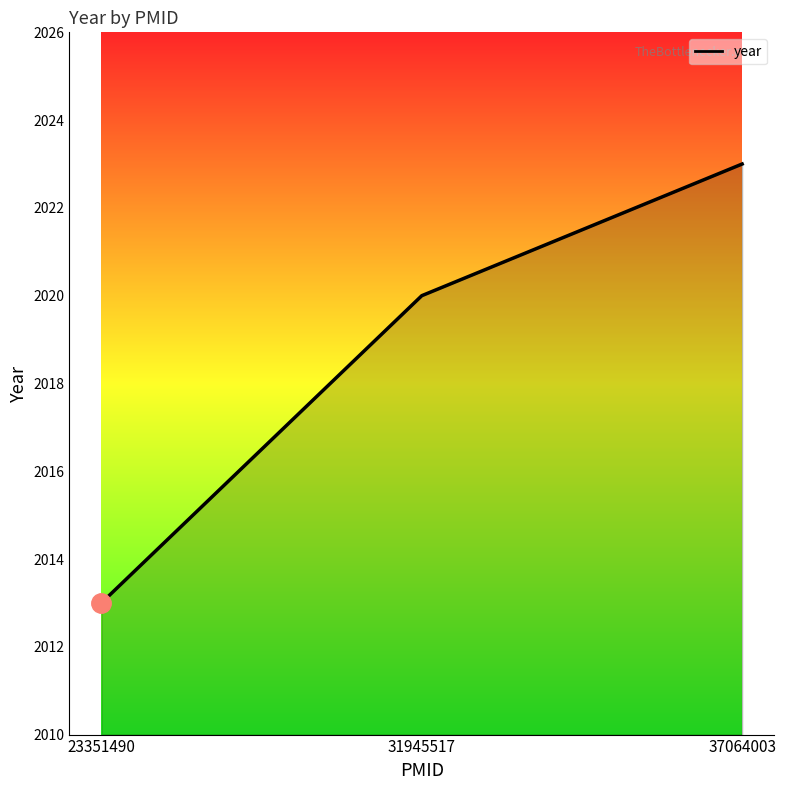

How many series are shown in this chart?

1